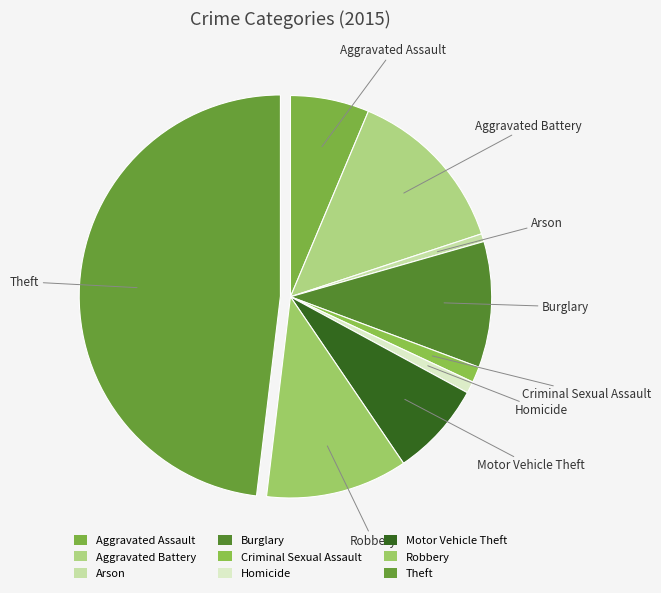

How many slices are in this pie chart?

9